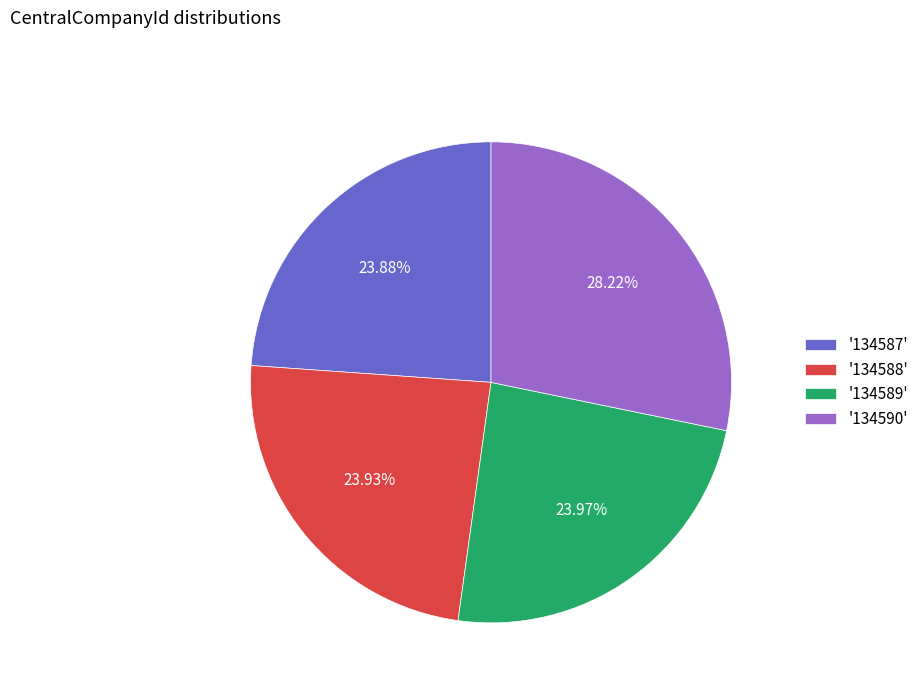

Which slice is the largest?

'134590'